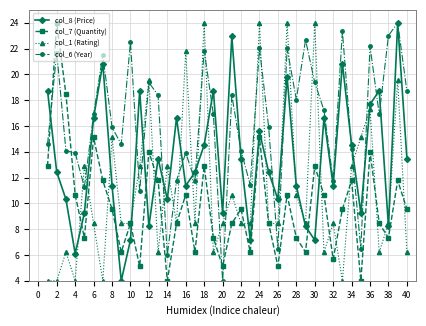

List the series in order of their overall mean, highest first.

col_6 (Year), col_8 (Price), col_1 (Rating), col_7 (Quantity)